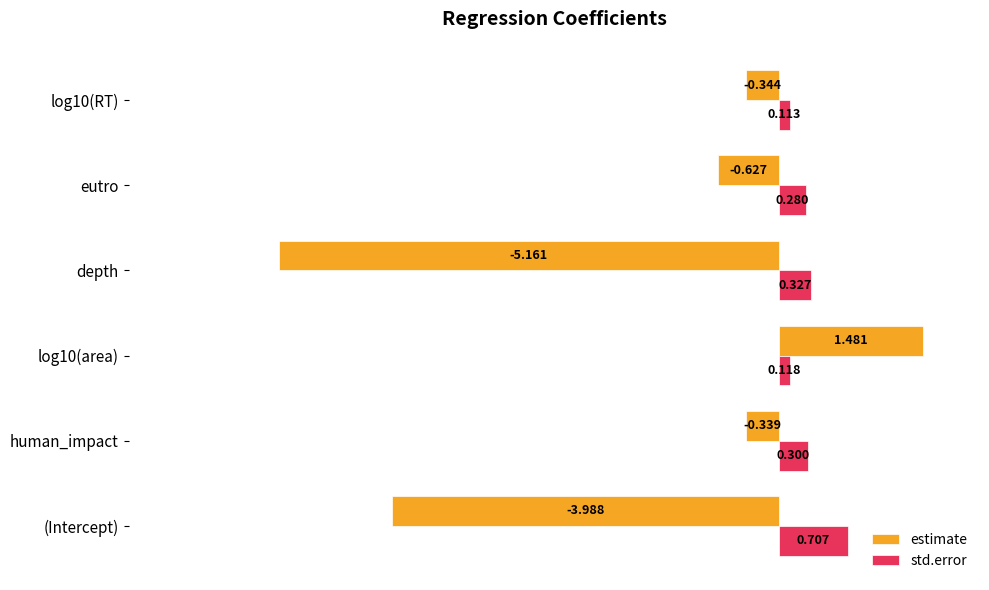

Which category has the lowest value in the estimate series?

depth